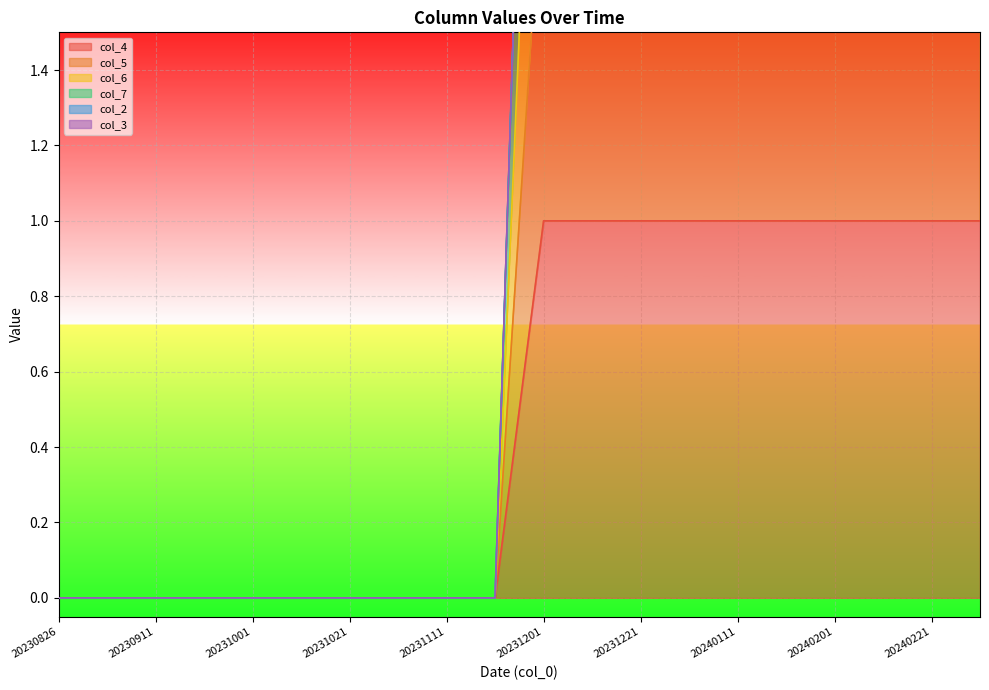

The value of col_4 at 20231111 is -1. True or false?

False